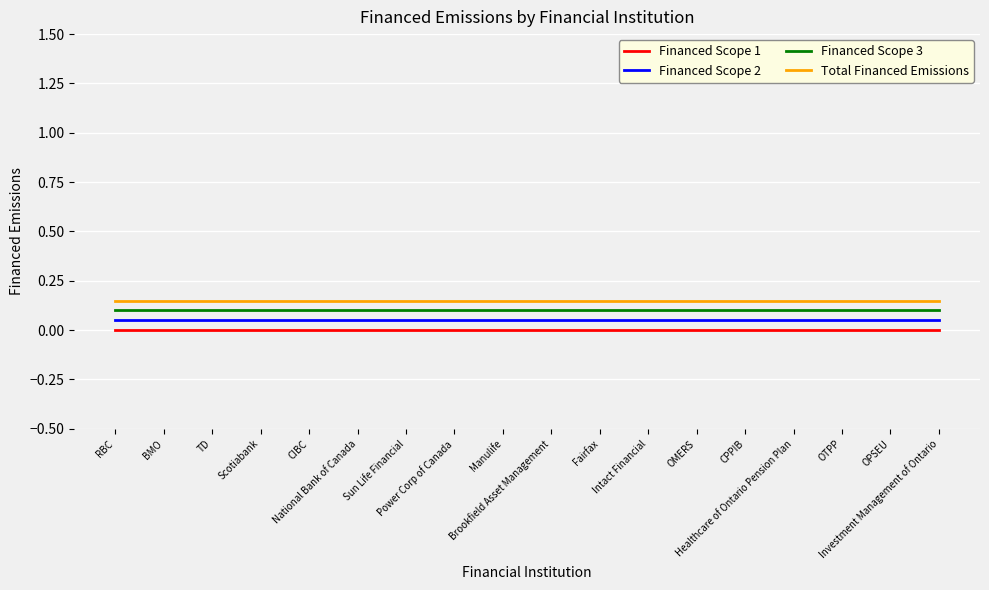

True or false: Financed Scope 3 and Financed Scope 1 intersect in this chart.

False